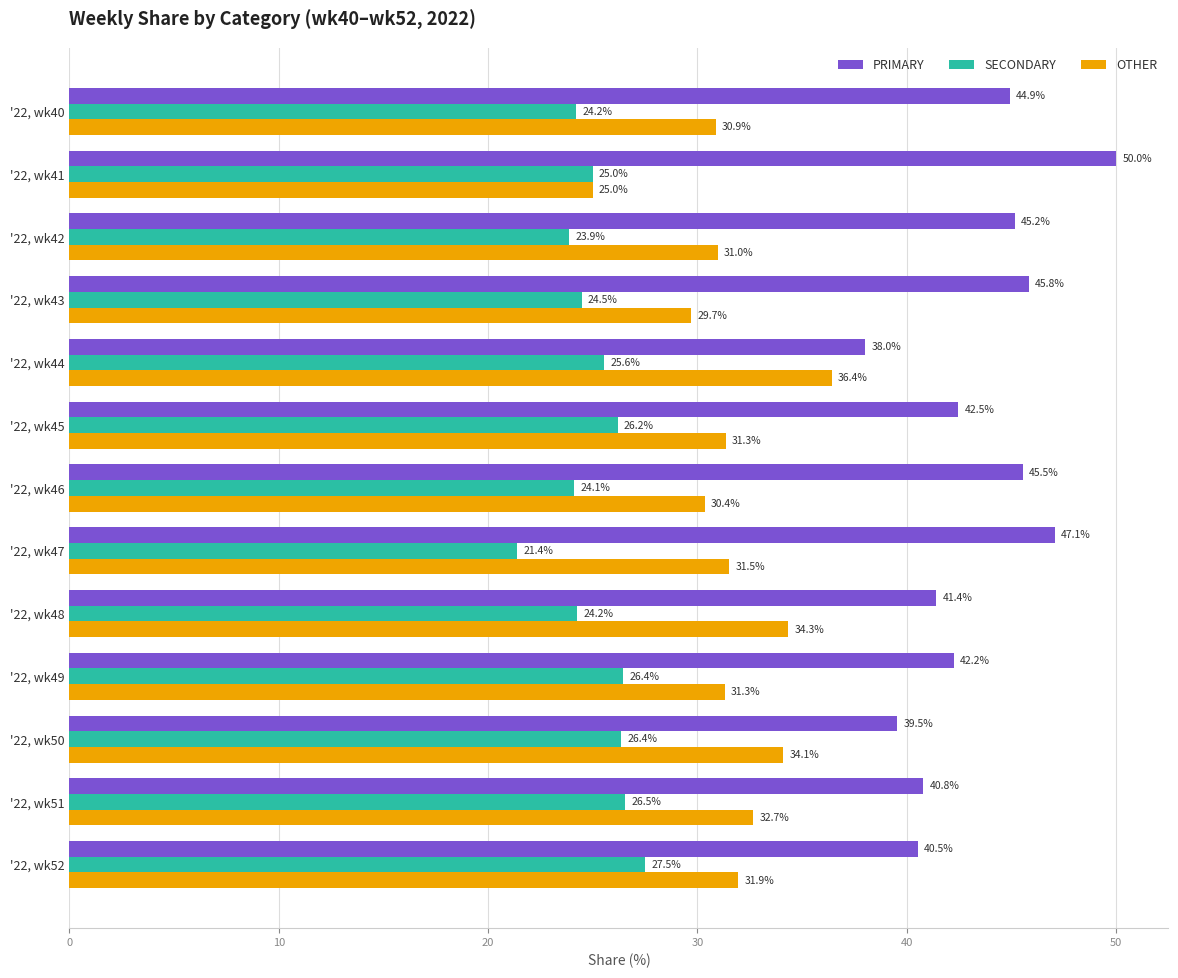

Which category has the highest value across all series?

'22, wk41